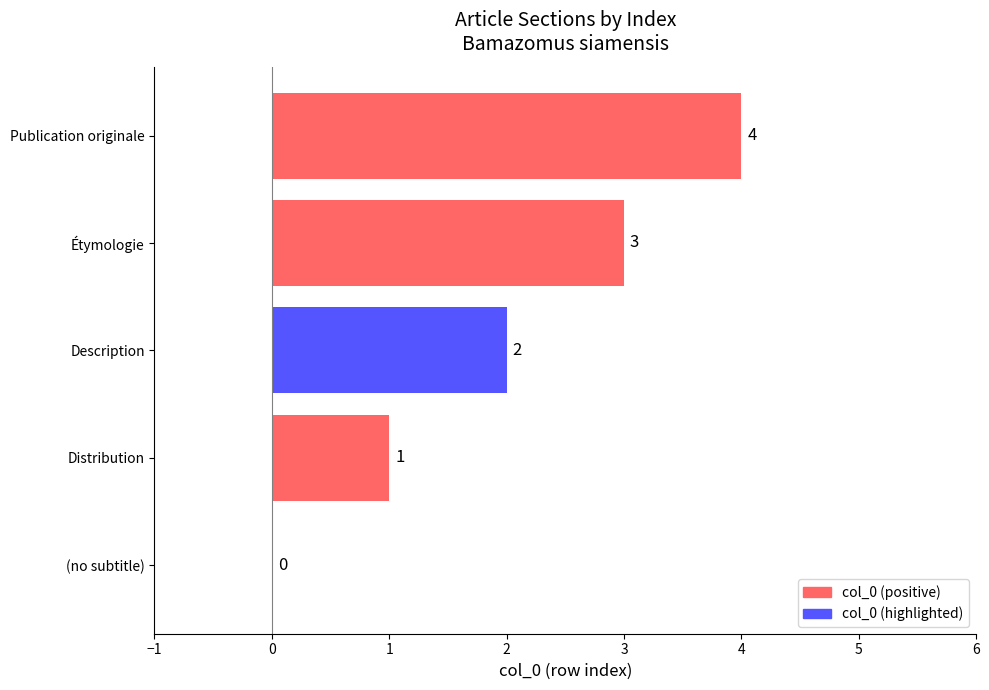

True or false: the data shows 1 at Étymologie.

False